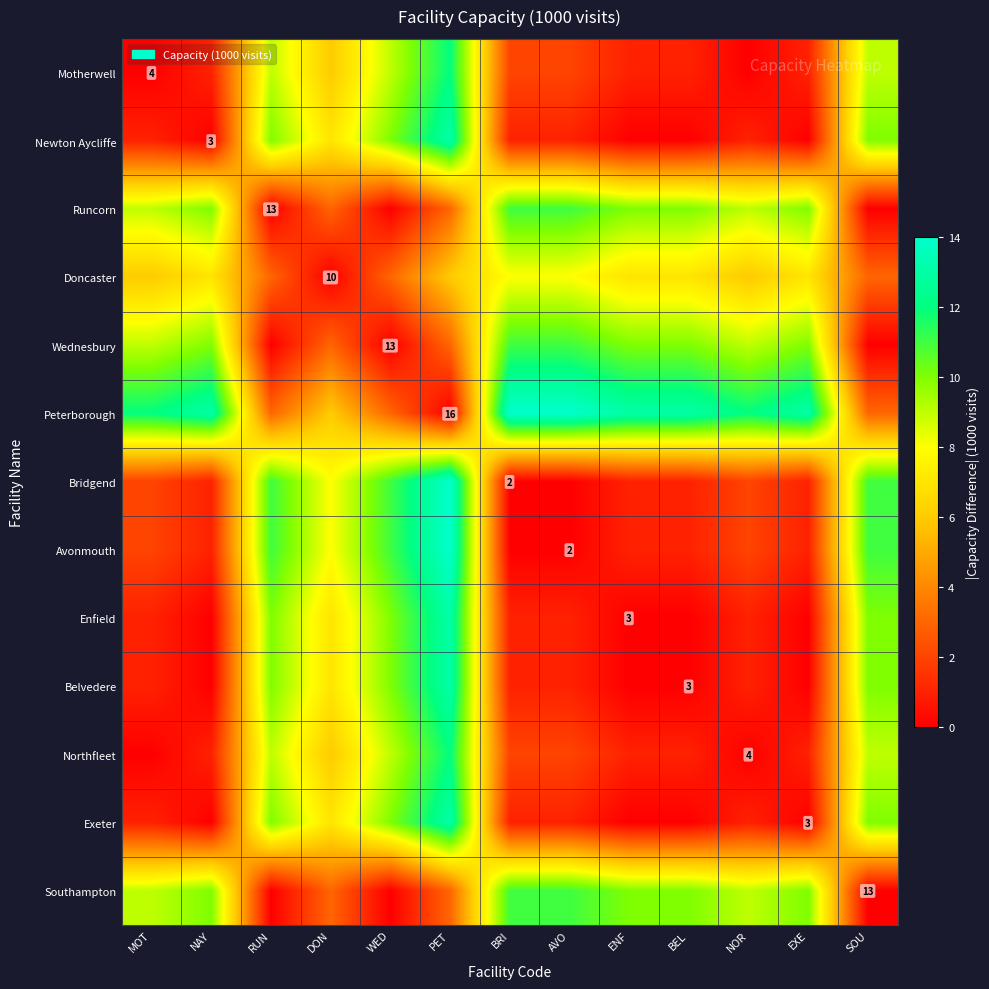

List the labels in order of Southampton value, largest first.

BRI, AVO, NAY, ENF, BEL, EXE, MOT, NOR, DON, PET, RUN, WED, SOU